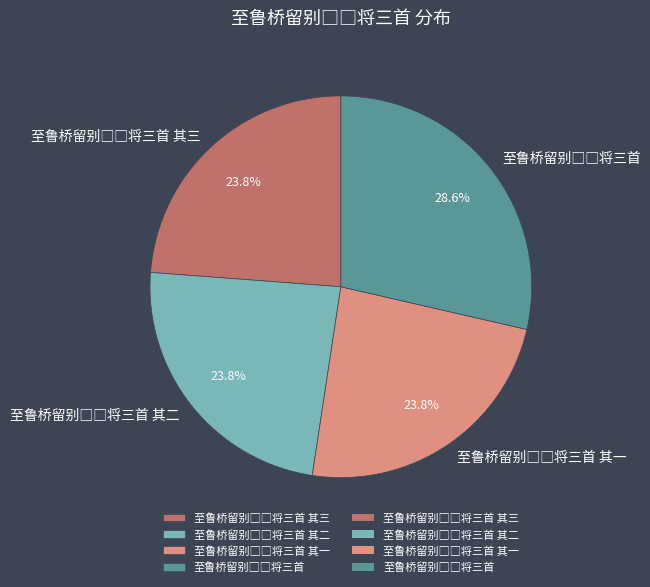

Does any single category account for the majority?

No